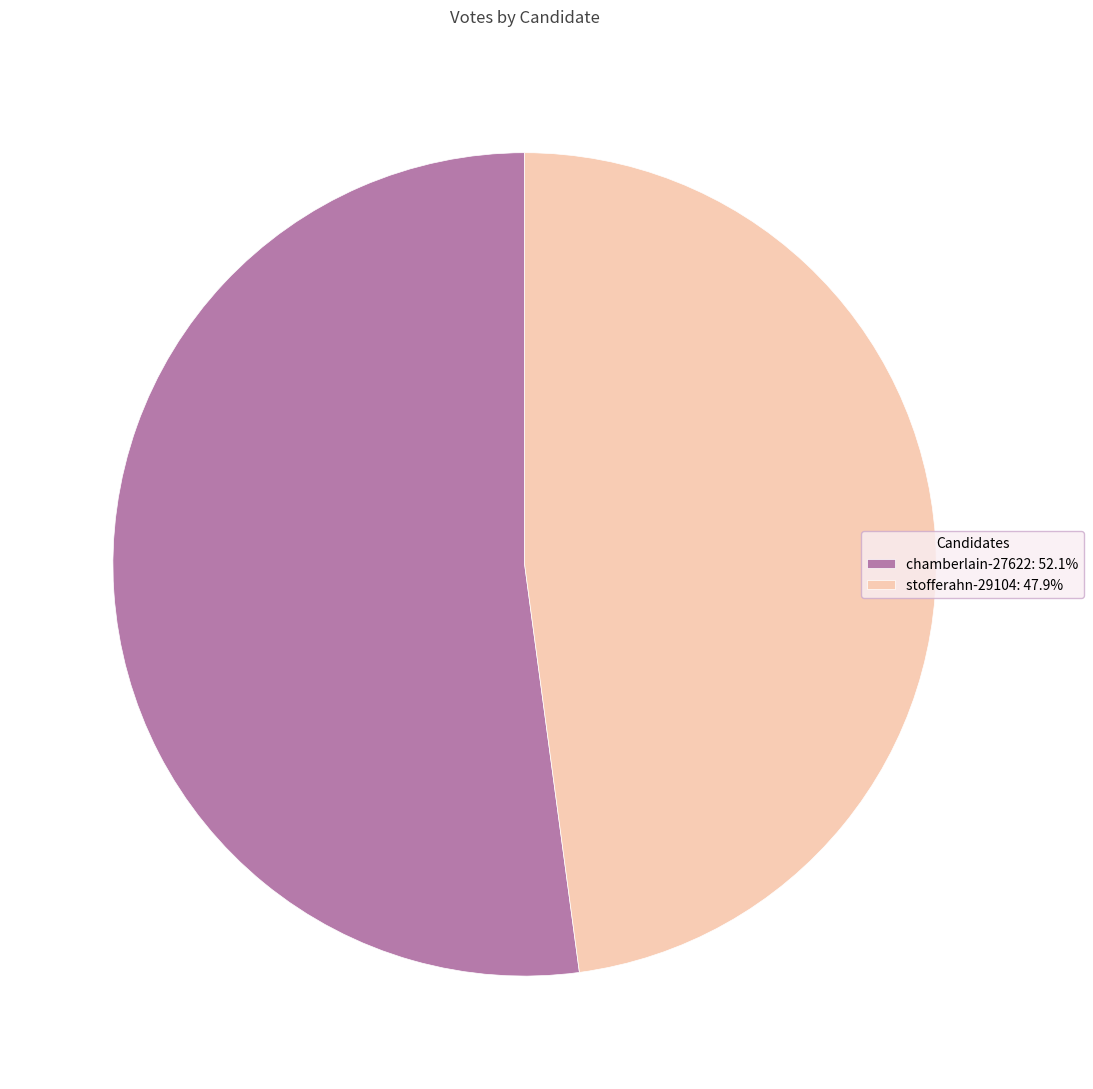

What is the ratio of the value at stofferahn-29104: 47.9% to the value at chamberlain-27622: 52.1%?

0.9